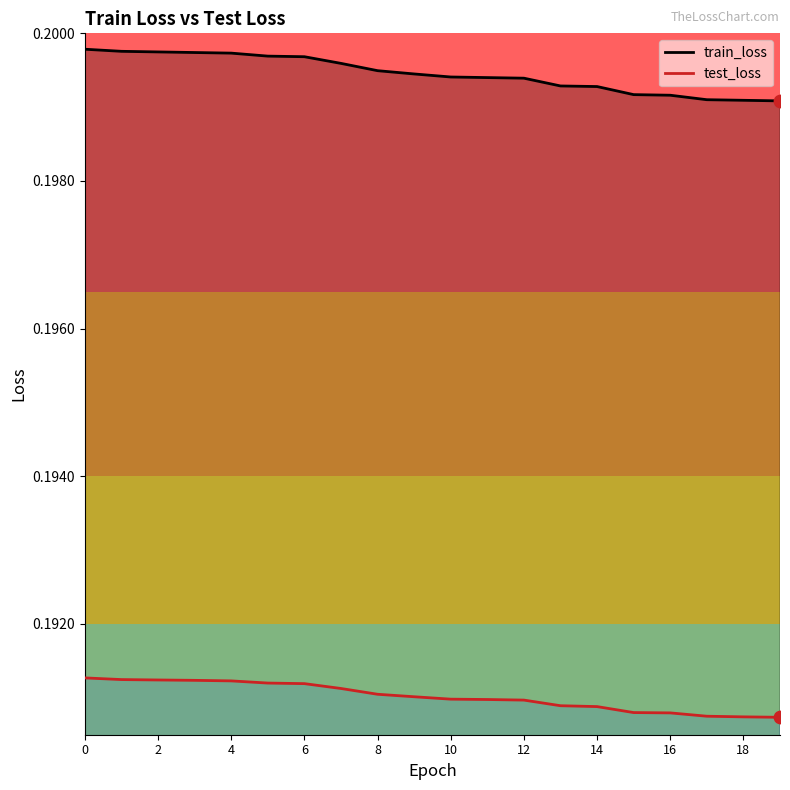

Is the value of test_loss at 10 greater than the value of train_loss at 10?

No